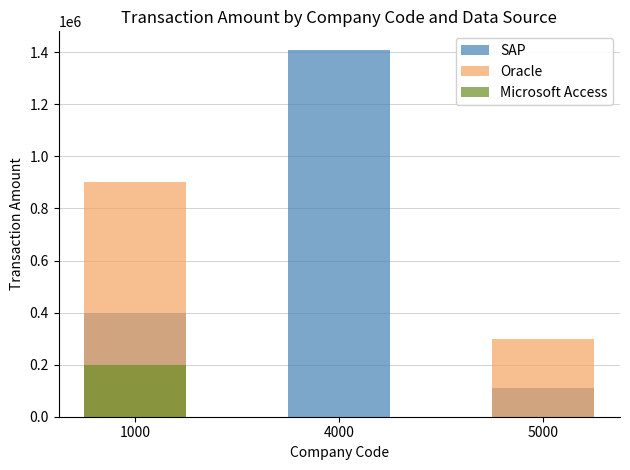

Where is SAP nearest to the value 760000?

1000